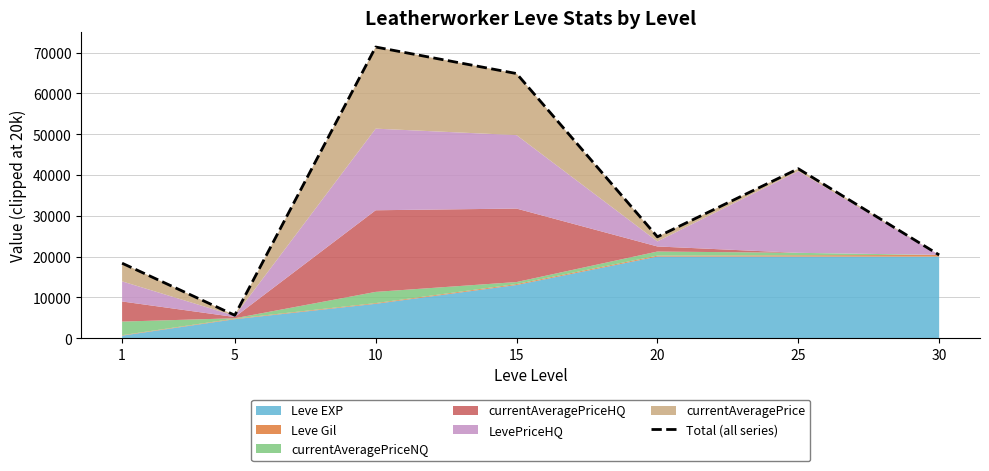

What is the minimum value shown in the chart?

5621.6